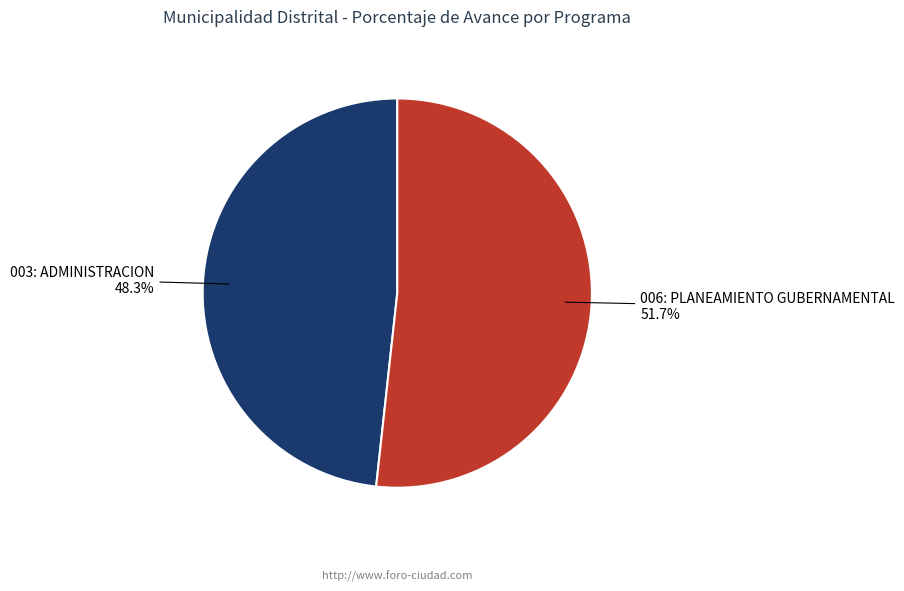

Does any single category account for the majority?

Yes